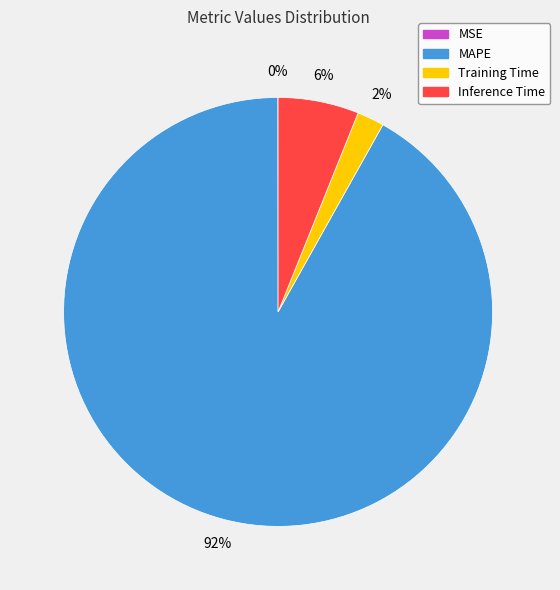

Do MAPE and Inference Time together represent more than half of the pie?

Yes